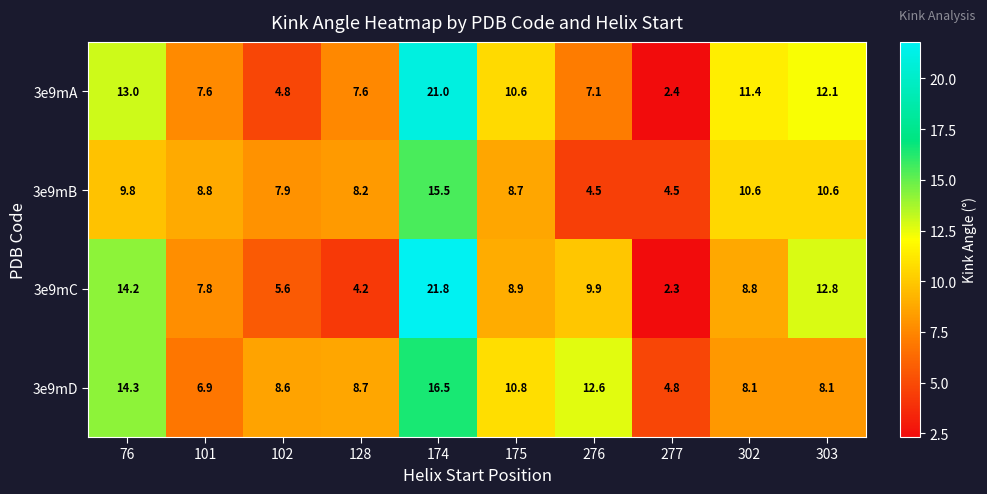

Which series has the largest total across all categories?

3e9mD